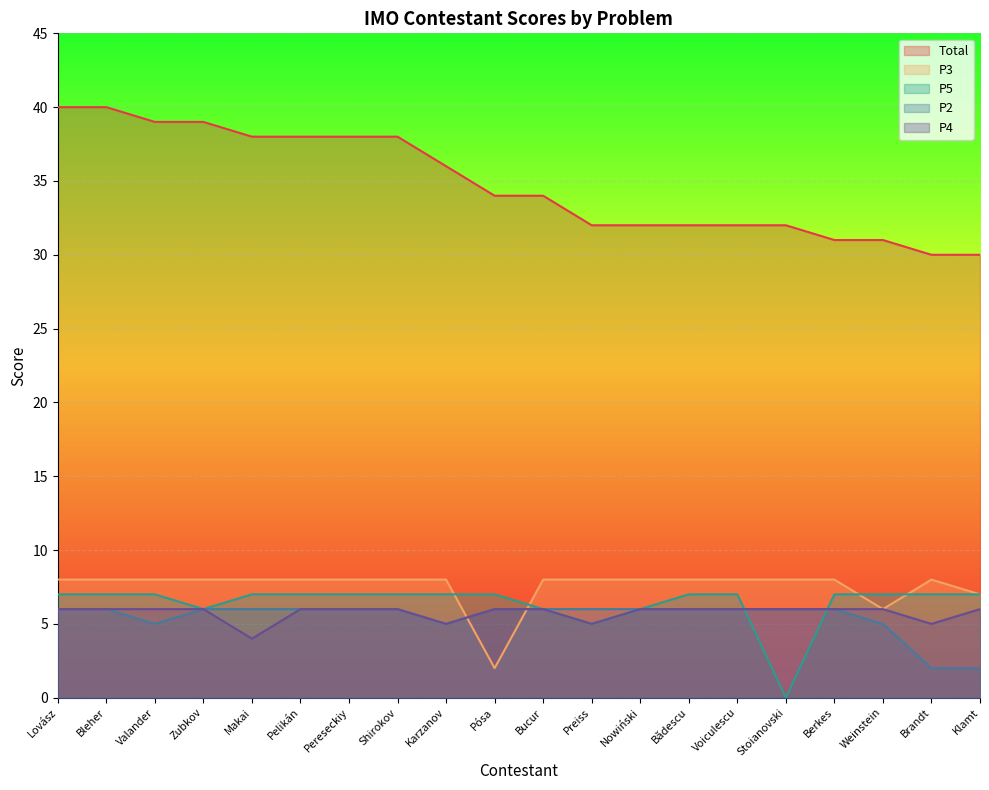

True or false: Total and P5 cross at least once.

False